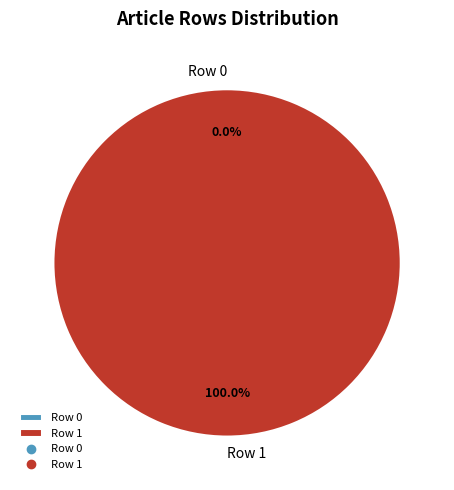

What percentage is NOT represented by Row 0?

100.0%